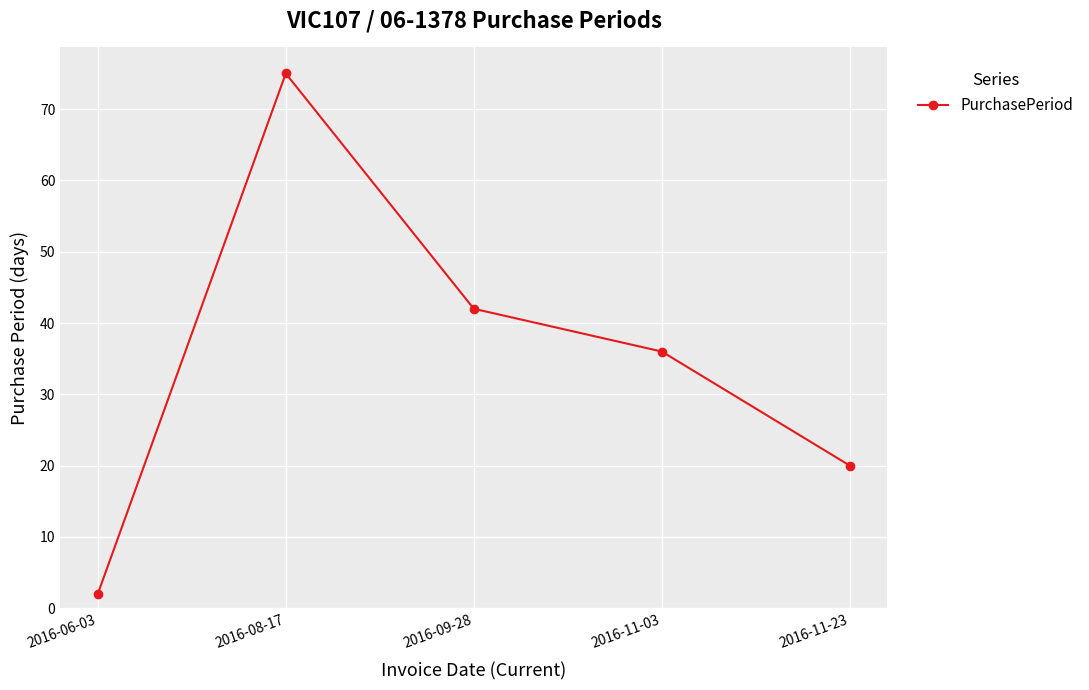

What is the value of the 2nd point from the left?

75